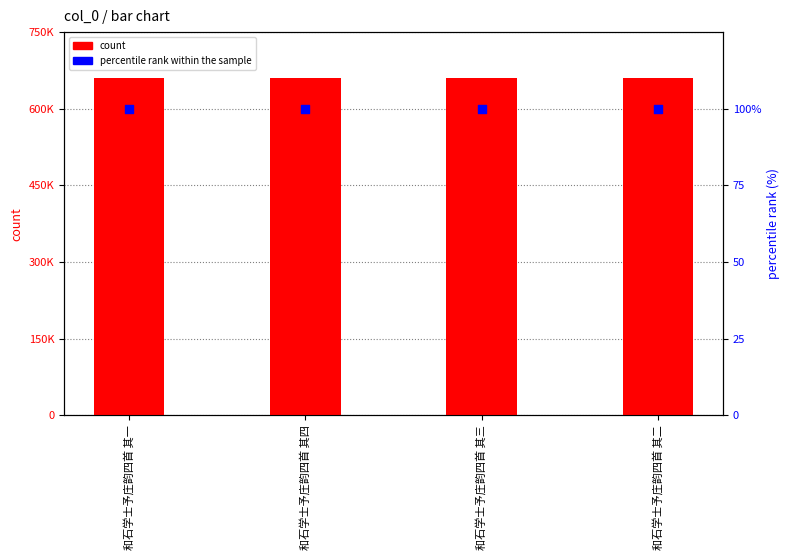

At which category is the sum across all series the highest?

和石学士予庄韵四首 其四